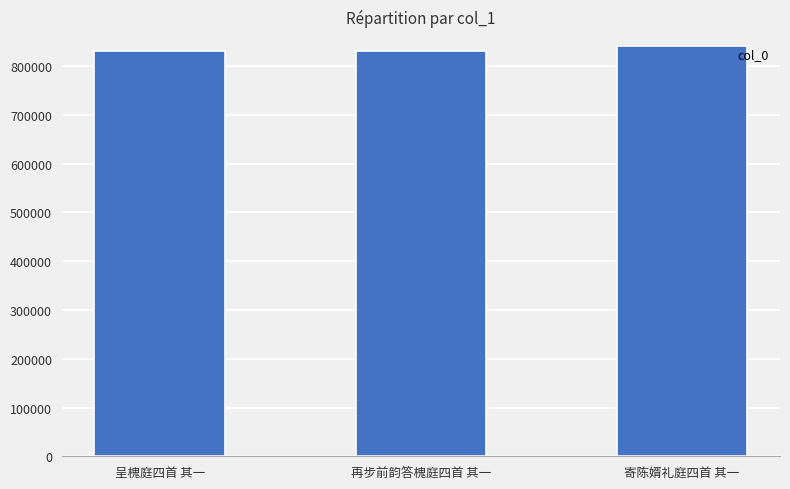

What is the ratio of the value at 再步前韵答槐庭四首 其一 to the value at 寄陈婿礼庭四首 其一?

1.0